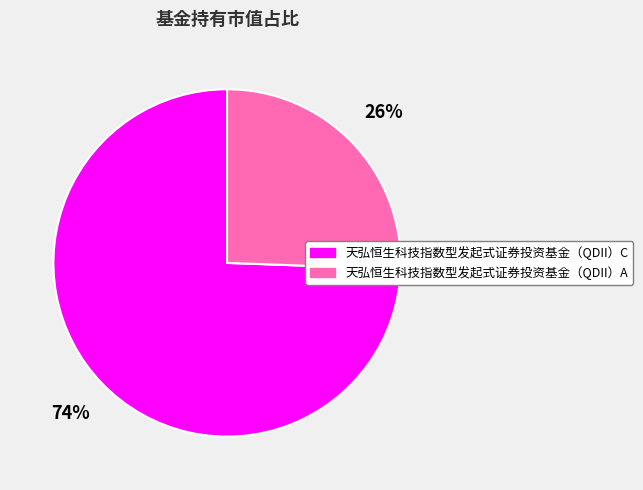

Rank the categories by value from lowest to highest.

天弘恒生科技指数型发起式证券投资基金（QDII）A, 天弘恒生科技指数型发起式证券投资基金（QDII）C